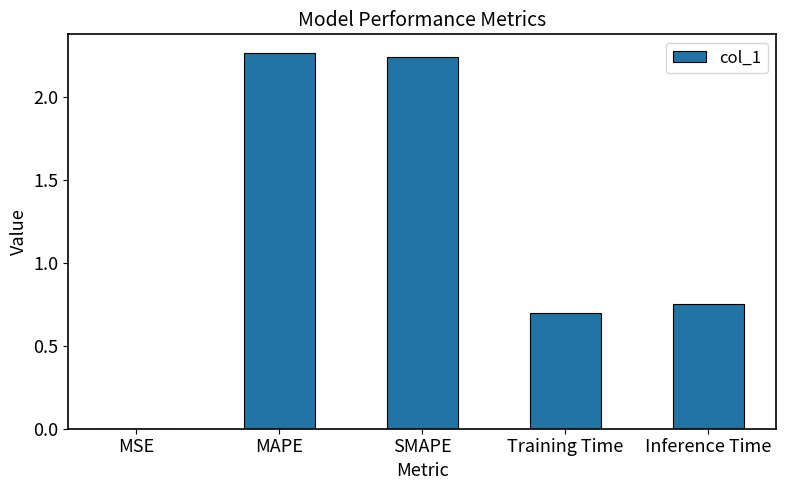

The value at Inference Time is 0.7. True or false?

True